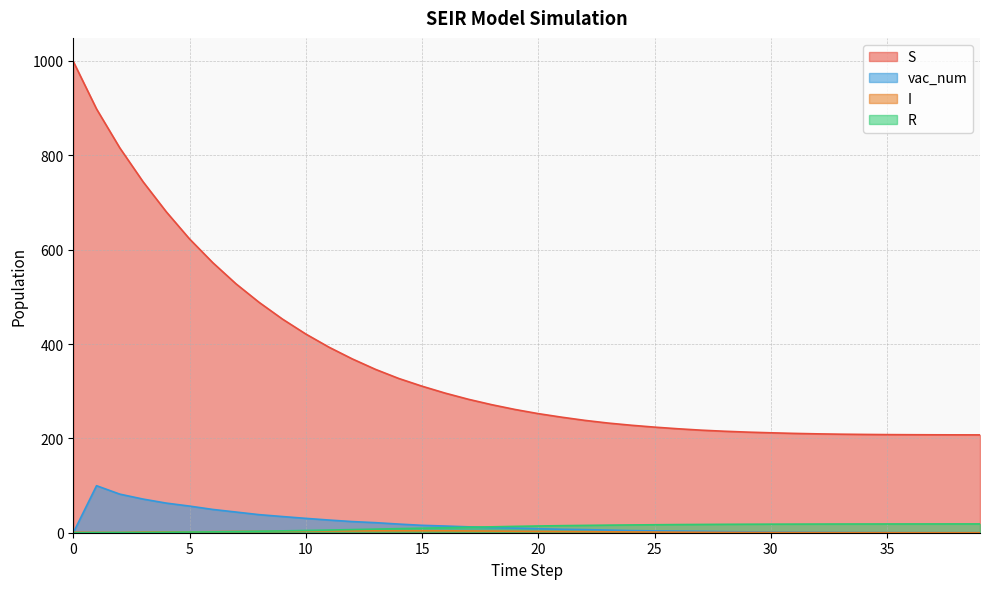

Between 11 and 18, which series saw the biggest shift?

S